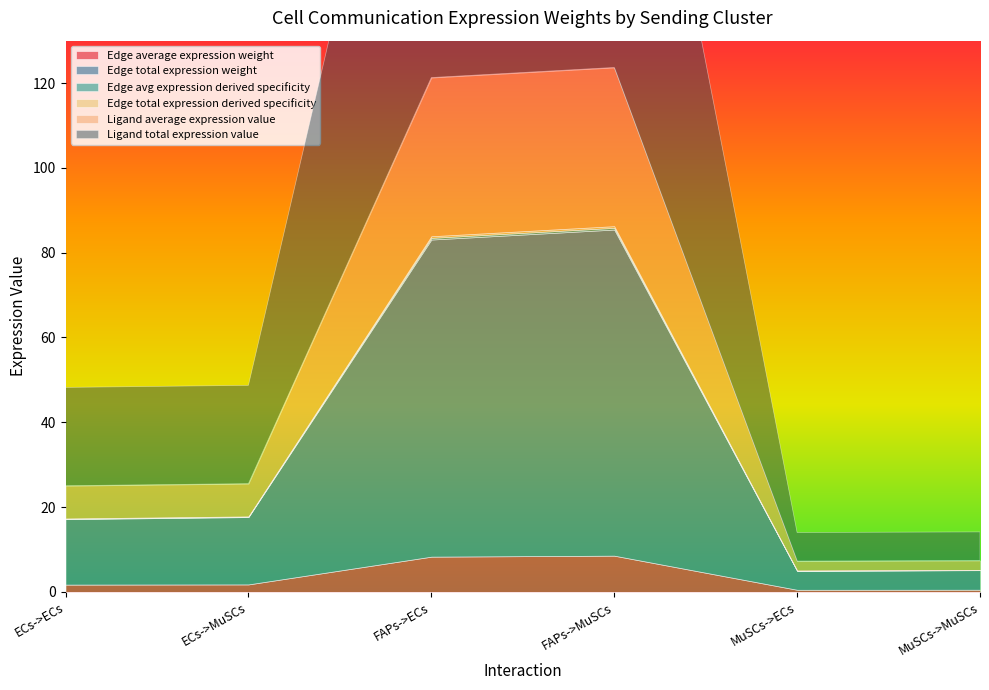

What is the approximate value of Edge total expression weight at ECs->ECs?

15.4